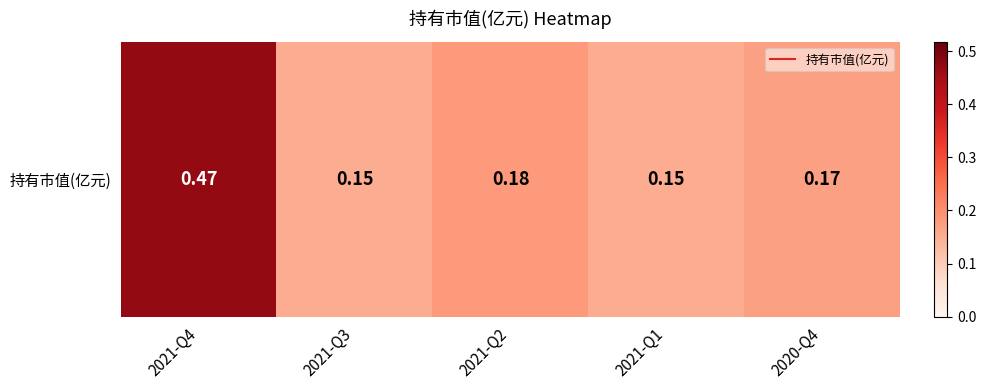

What is the sum of the values at 2021-Q4 and 2021-Q3?

0.6